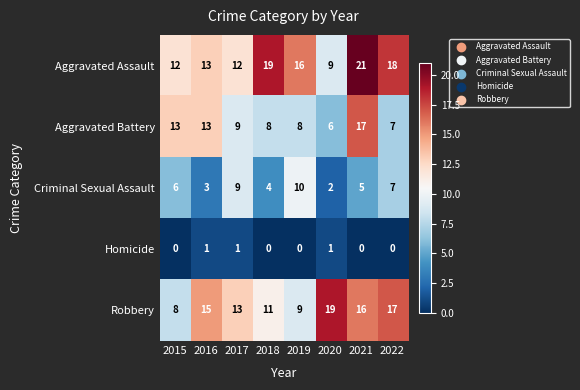

List the series in order of their peak value, lowest first.

Homicide, Criminal Sexual Assault, Aggravated Battery, Robbery, Aggravated Assault